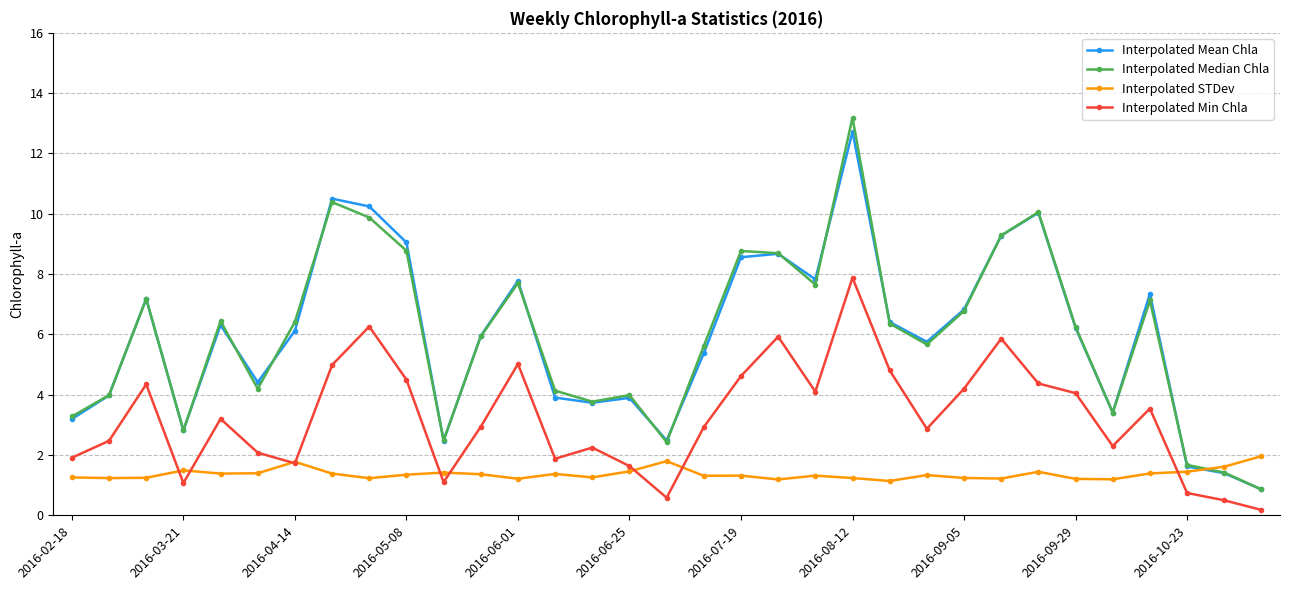

What is the highest value of the Interpolated STDev series?

2.0